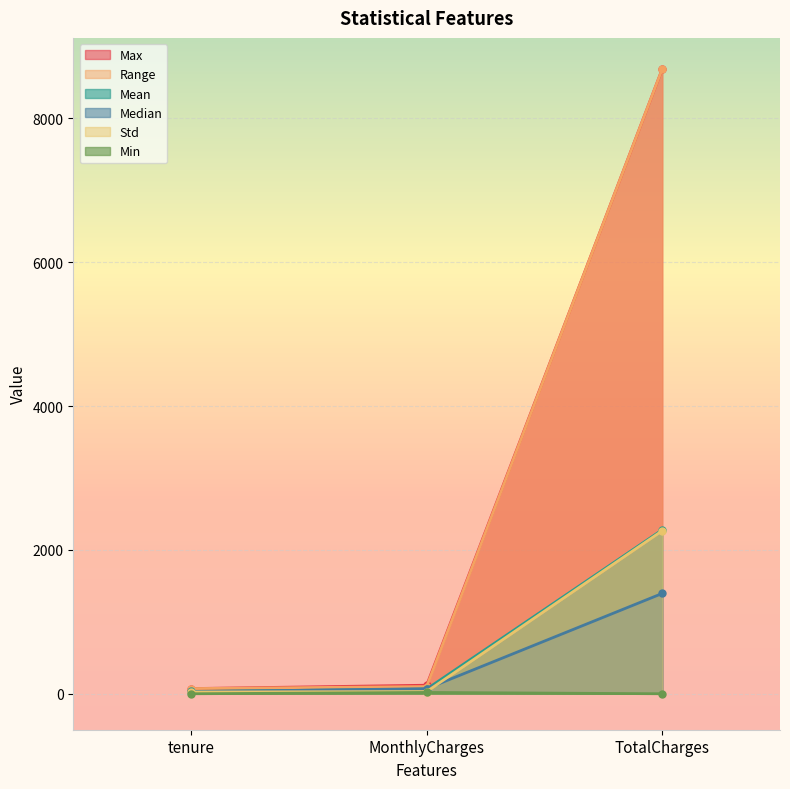

At which label is Max closest to 4378?

MonthlyCharges